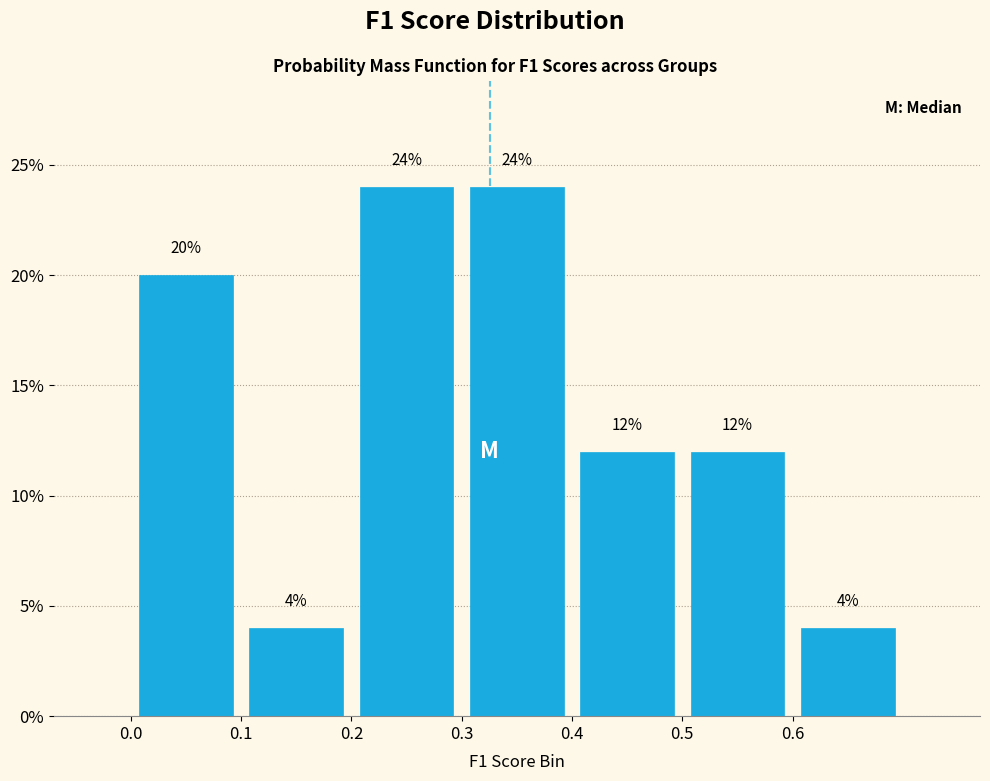

Reading left to right, list every bar in this chart as the range it spans on the x-axis followed by its height.

0.0 to 0.1: 20
0.1 to 0.2: 4
0.2 to 0.3: 24
0.3 to 0.4: 24
0.4 to 0.5: 12
0.5 to 0.6: 12
0.6 to 0.7: 4